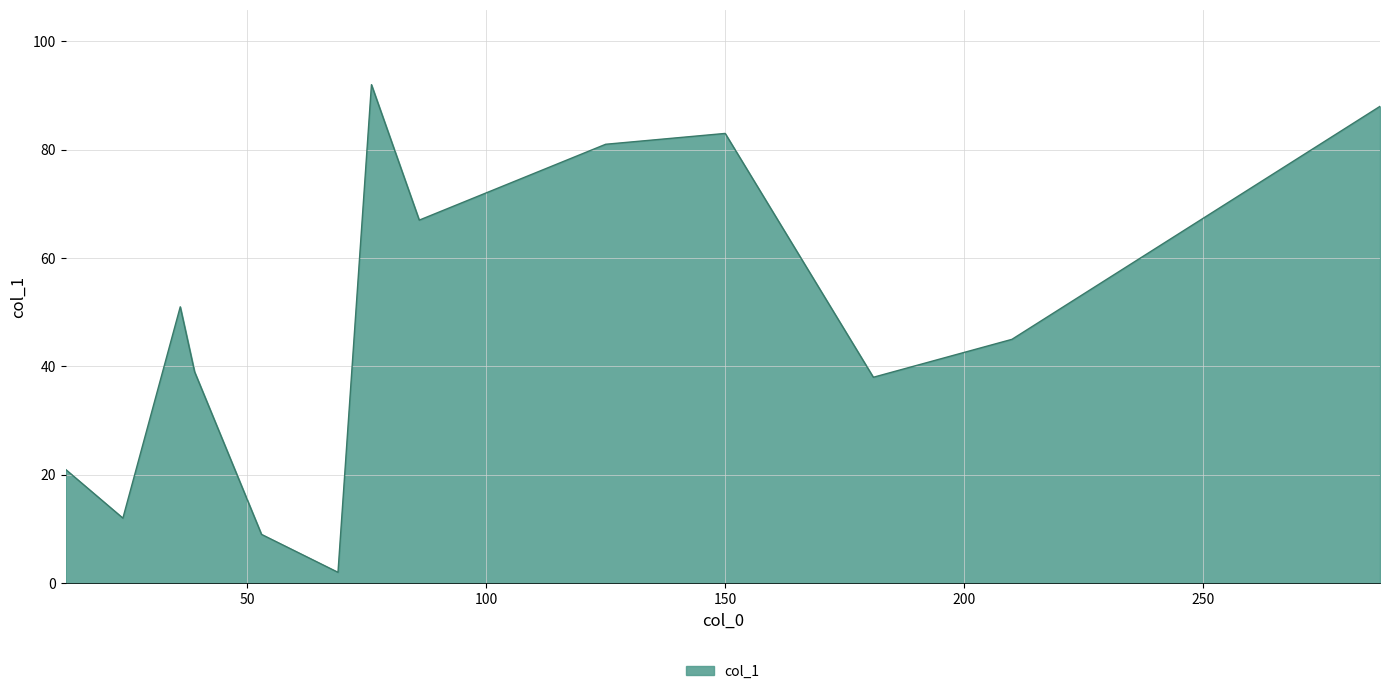

What is the greatest value displayed?

92